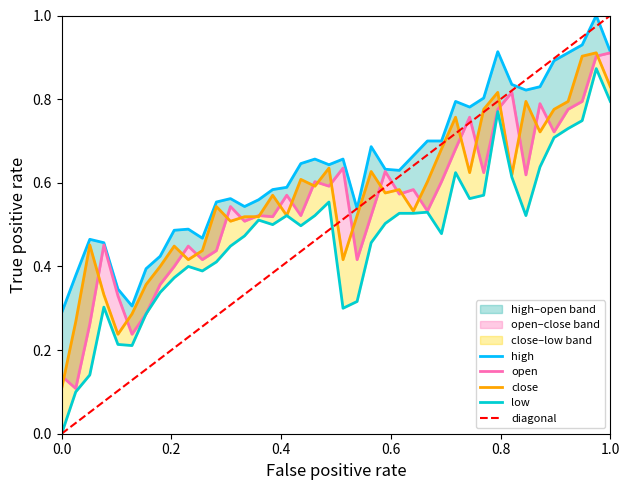

True or false: open and high cross at least once.

False